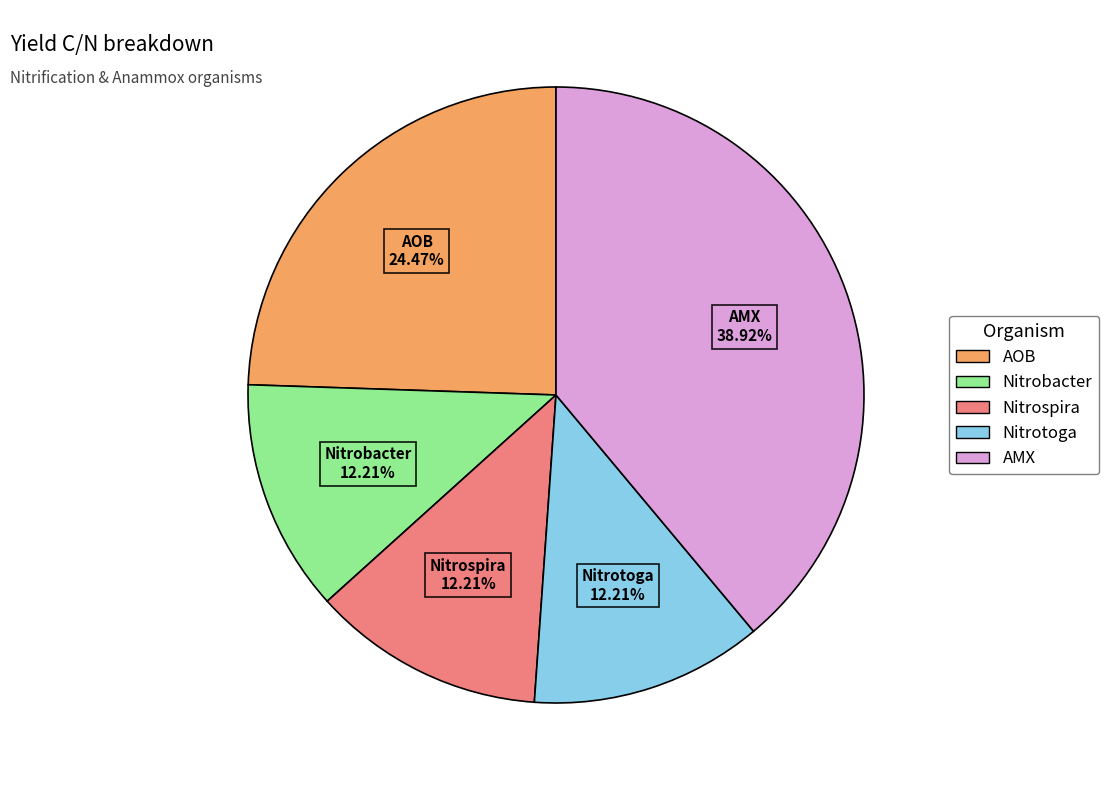

Does AMX represent more than half of the total?

No